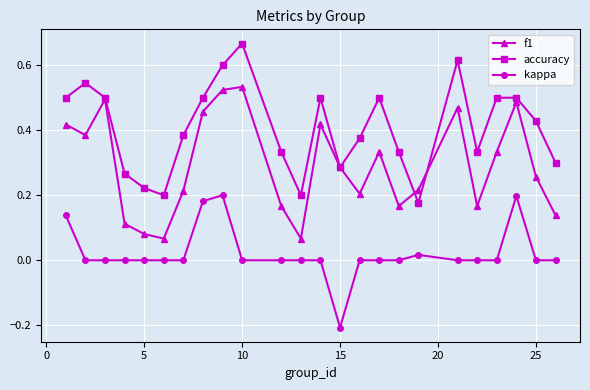

How many series are shown in this chart?

3